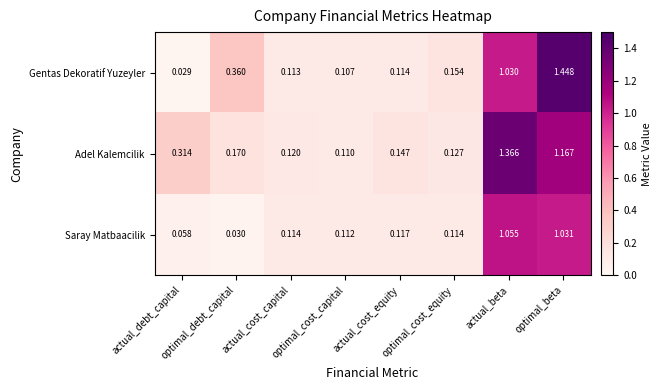

At how many categories does at least one series exceed 1?

2